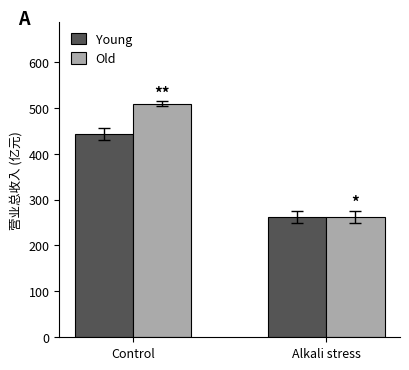

Which series has the largest range (max minus min)?

Old